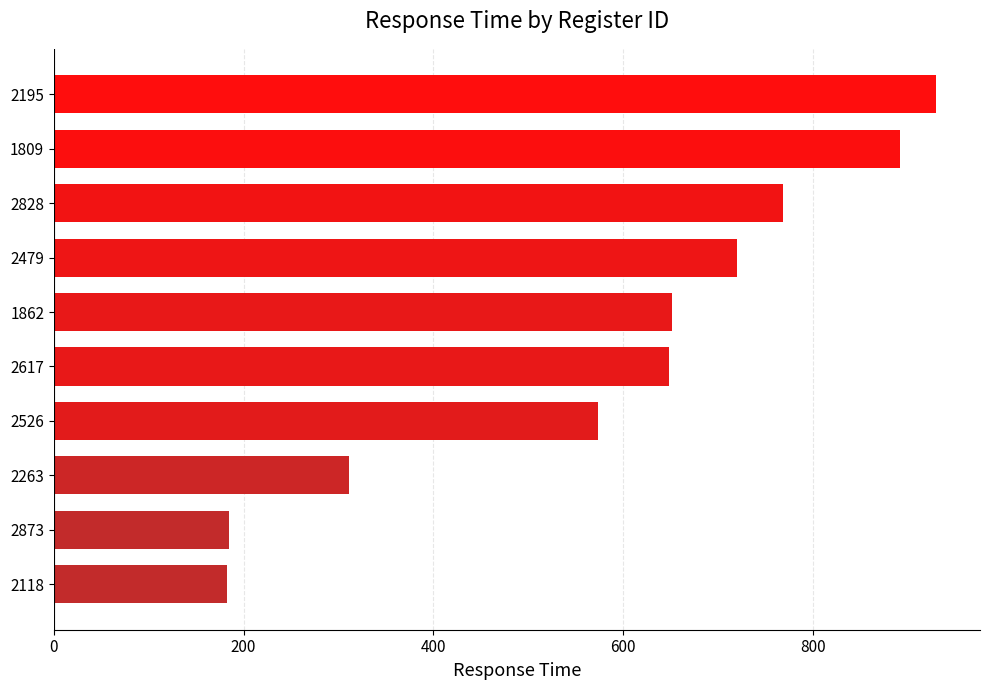

What is the change in value from 2617 to 2479?

+71